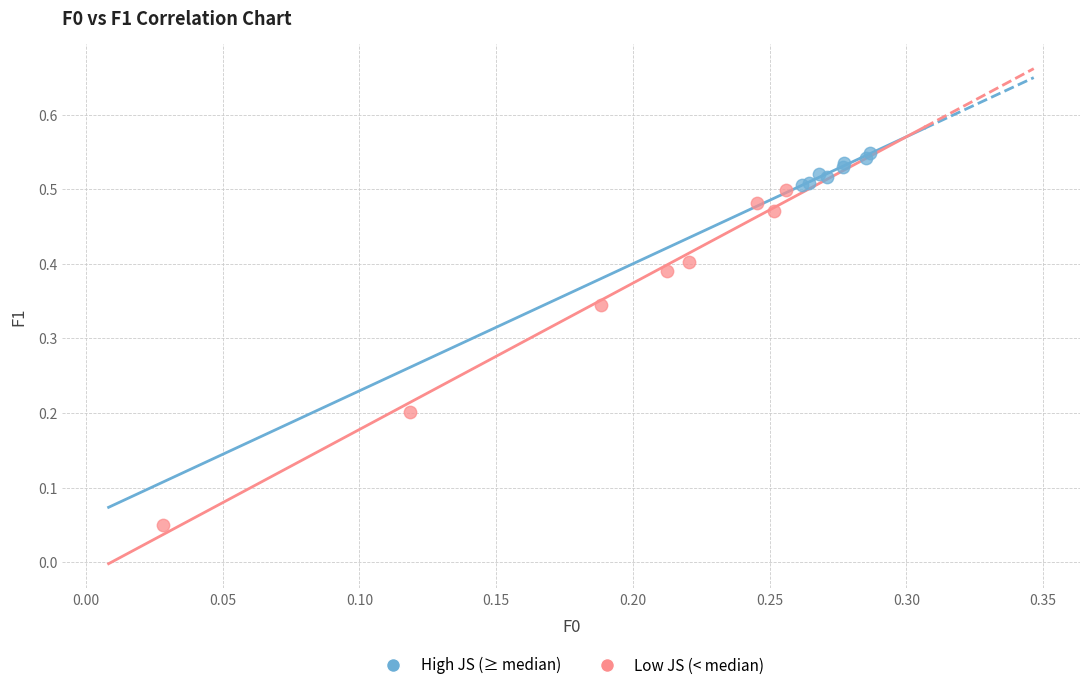

Which series reaches the maximum Y coordinate?

High JS (≥ median)